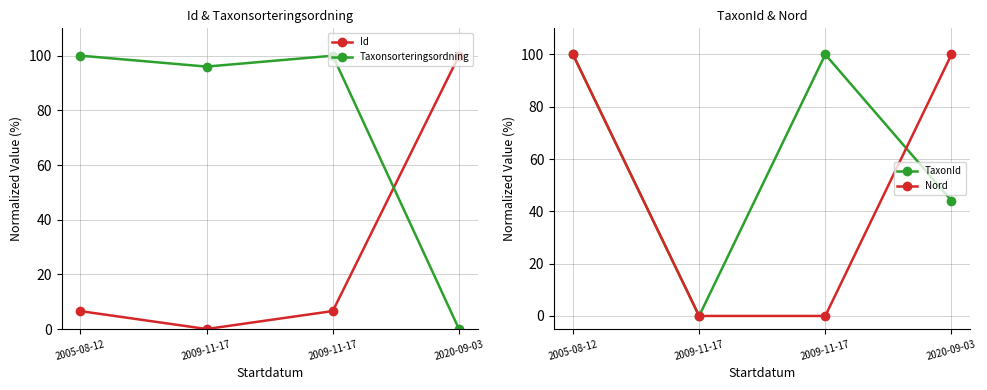

True or false: Taxonsorteringsordning has a value of 66.9 at 2009-11-17.

False